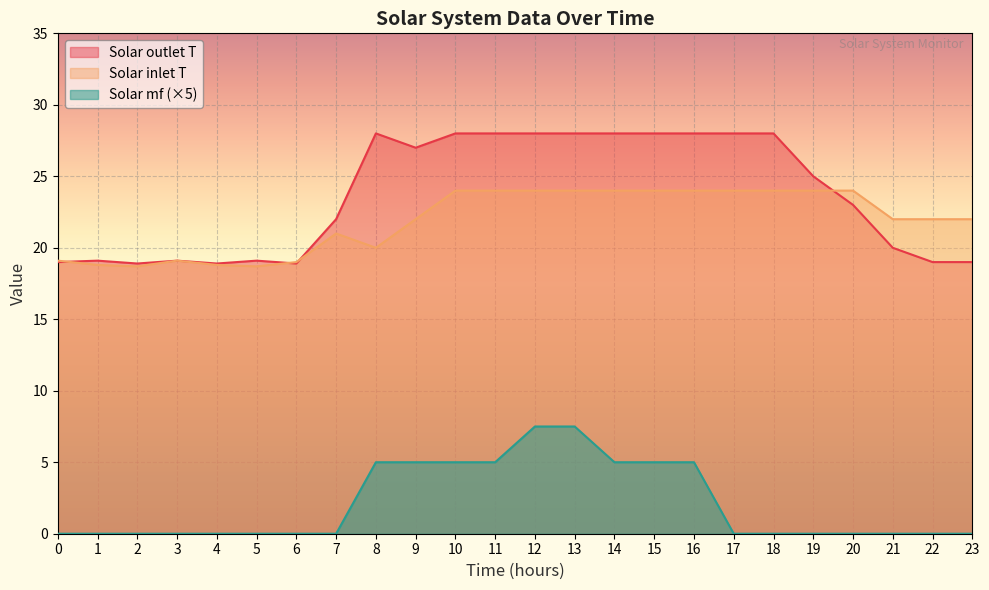

Between 11 and 9, which is larger?

11